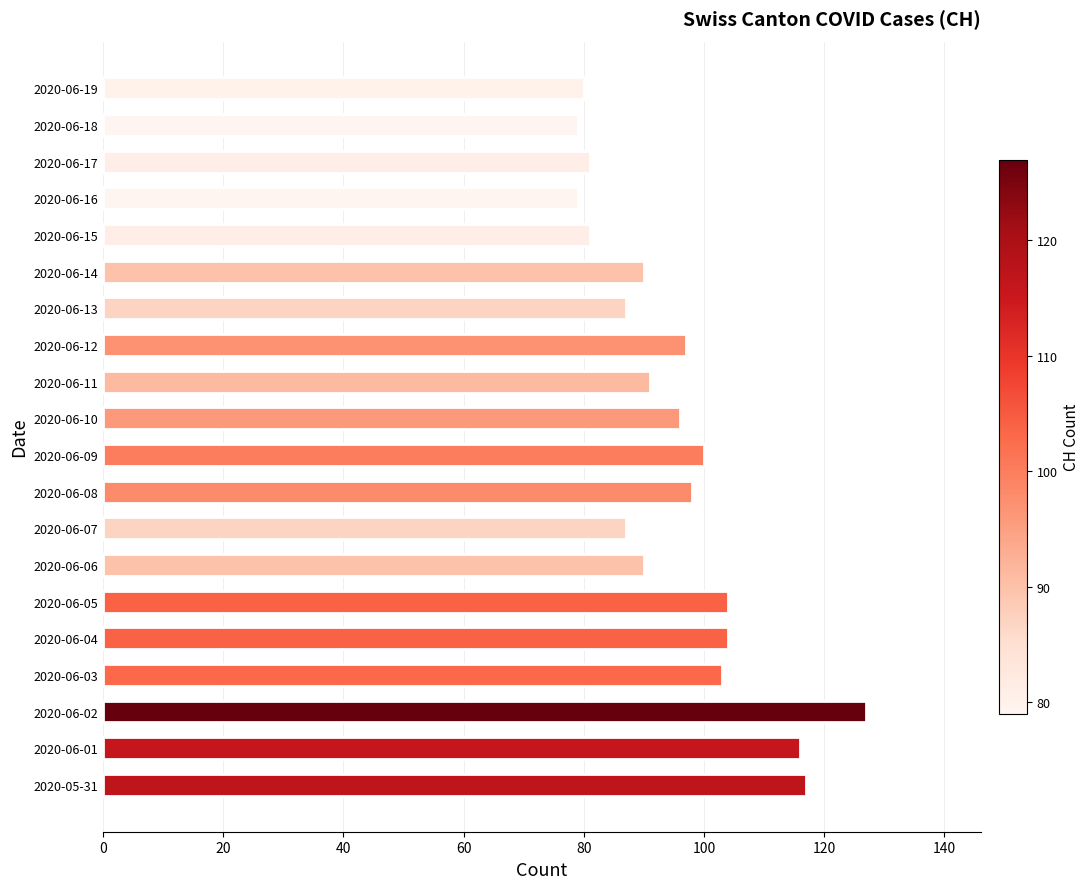

How many series are shown in this chart?

1